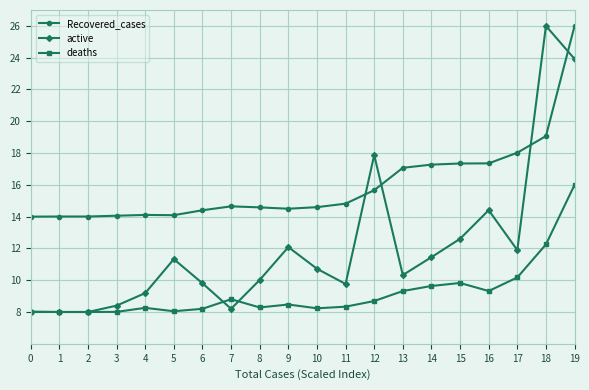

What are all the series names shown in the legend?

Recovered_cases, active, deaths